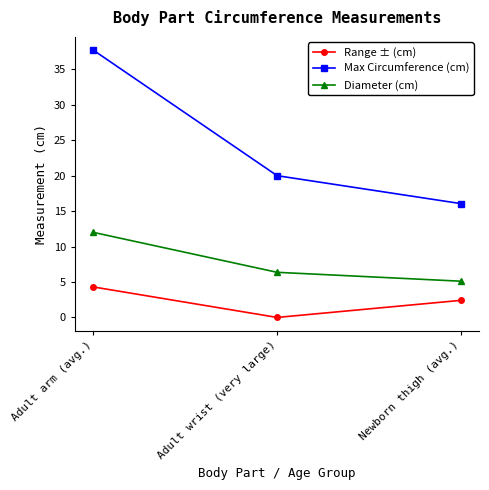

What is the value of the Max Circumference (cm) point at the 3rd from the left?

16.1